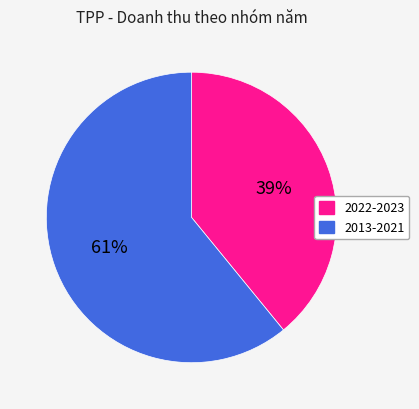

Is there any slice that represents more than half of the pie?

Yes